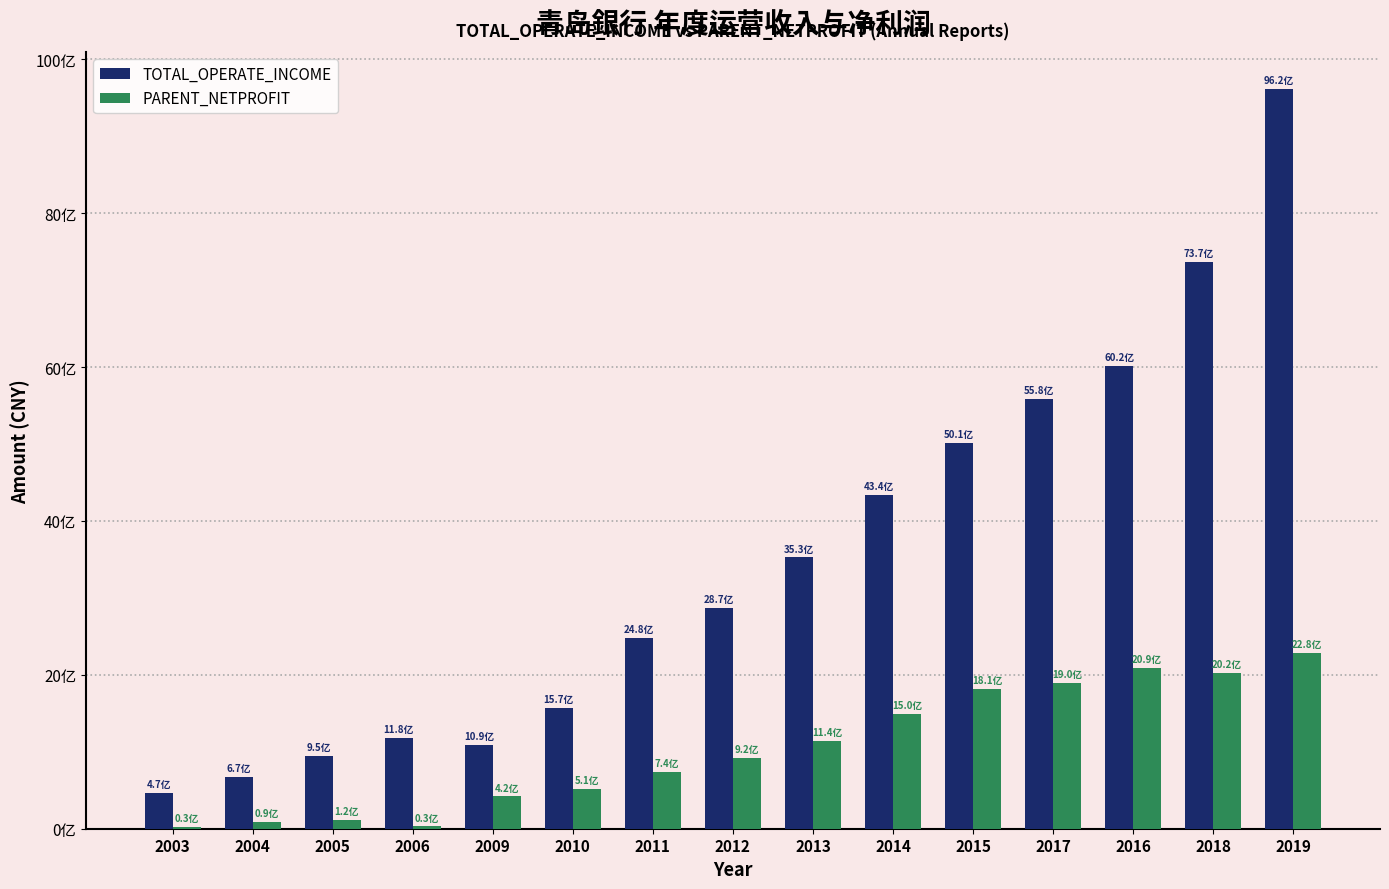

Which series has the widest spread of values?

TOTAL_OPERATE_INCOME